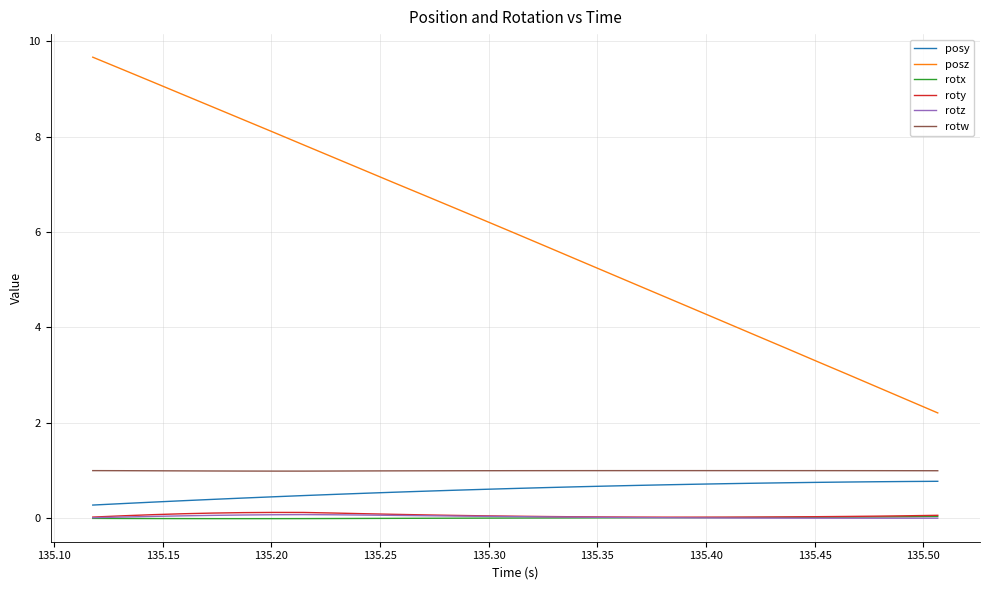

What are all the series names shown in the legend?

posy, posz, rotx, roty, rotz, rotw